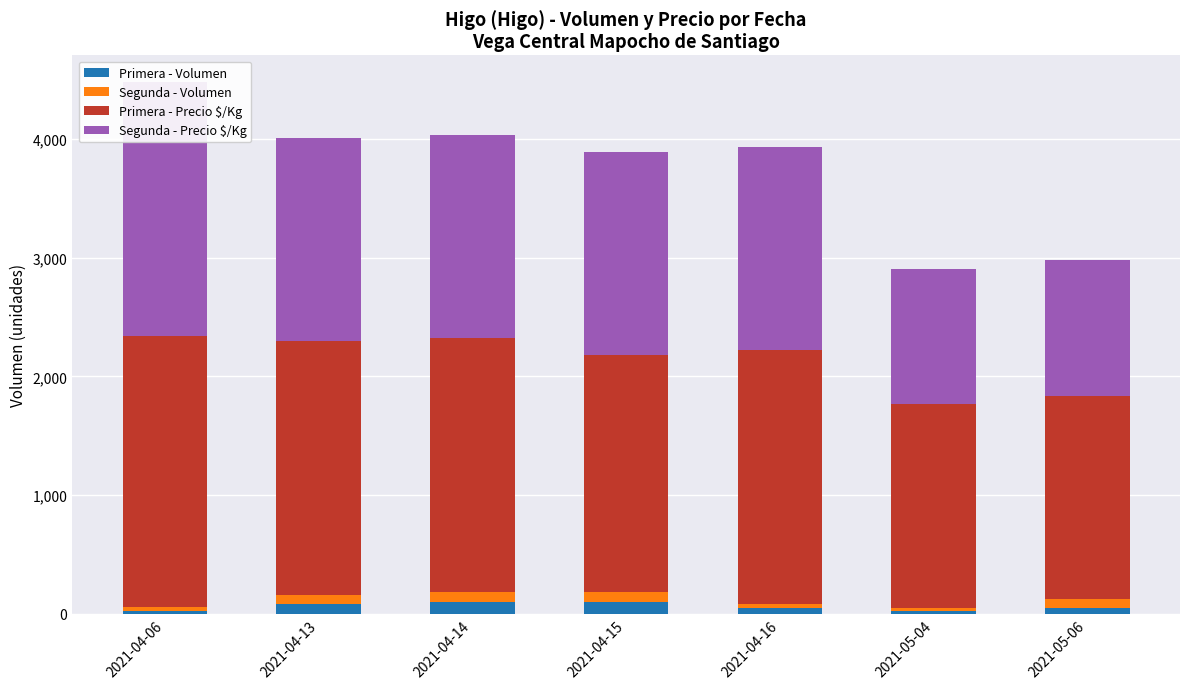

Is the value of Segunda - Volumen at 2021-04-13 greater than the value of Segunda - Precio $/Kg at 2021-04-14?

No